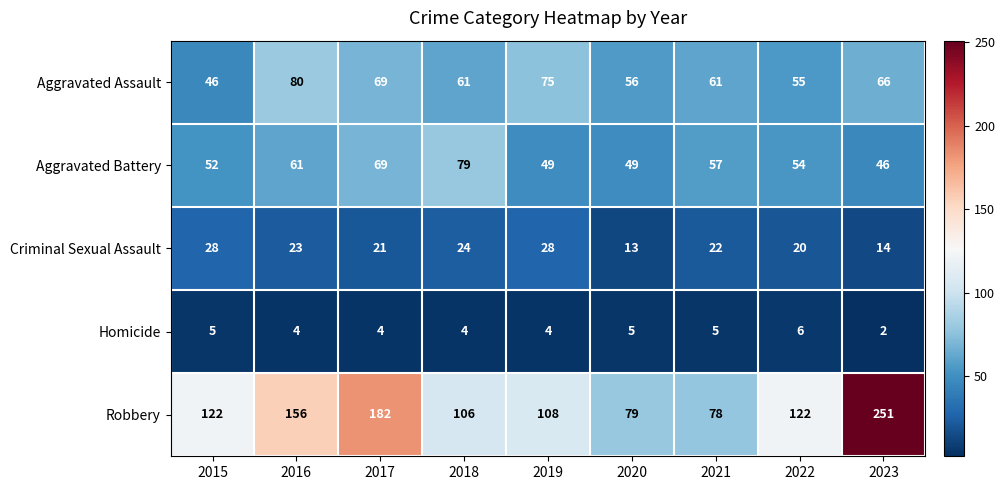

What is the difference between the maximum and minimum values in the Aggravated Assault series?

34